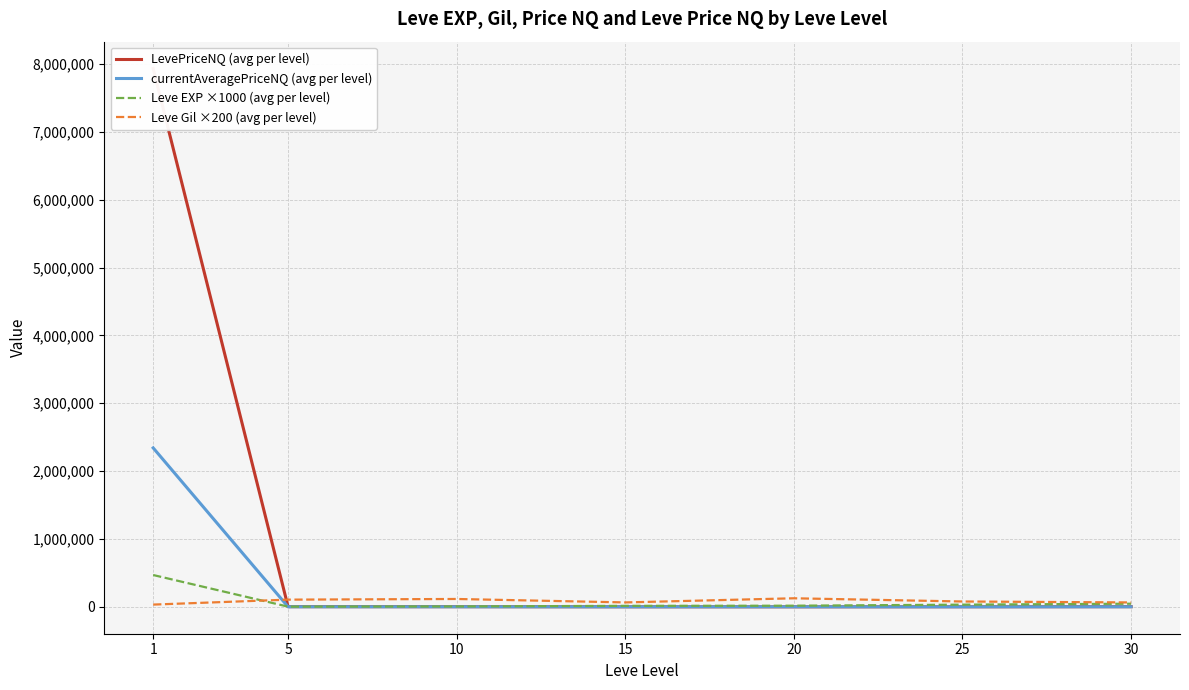

Where is currentAveragePriceNQ (avg per level) nearest to the value 1170918?

30